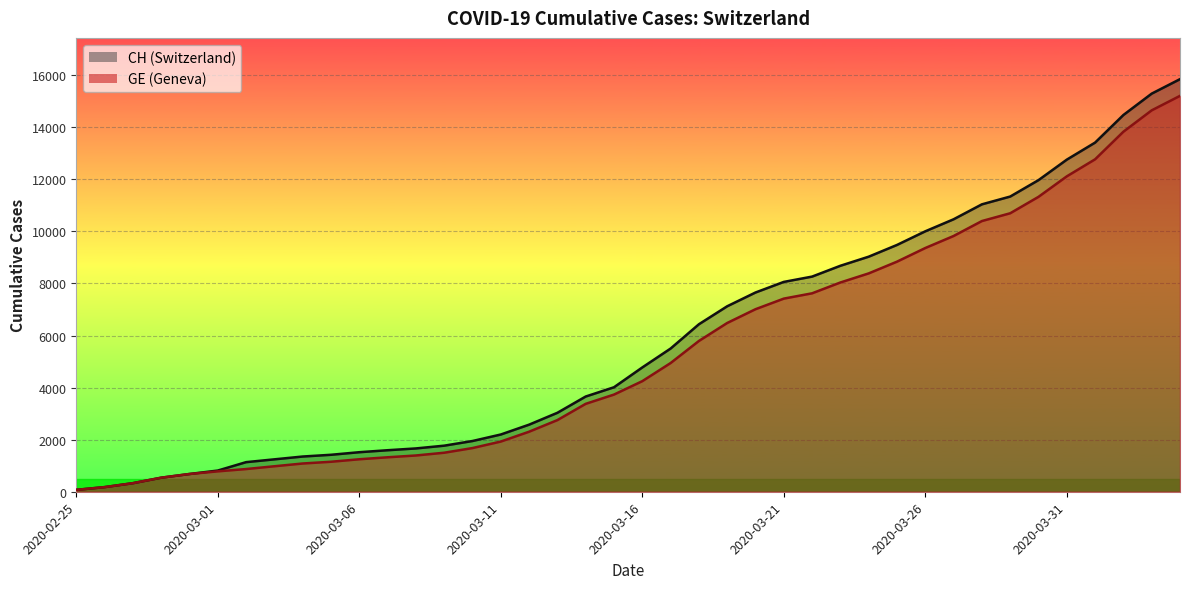

Which series has the largest range (max minus min)?

CH